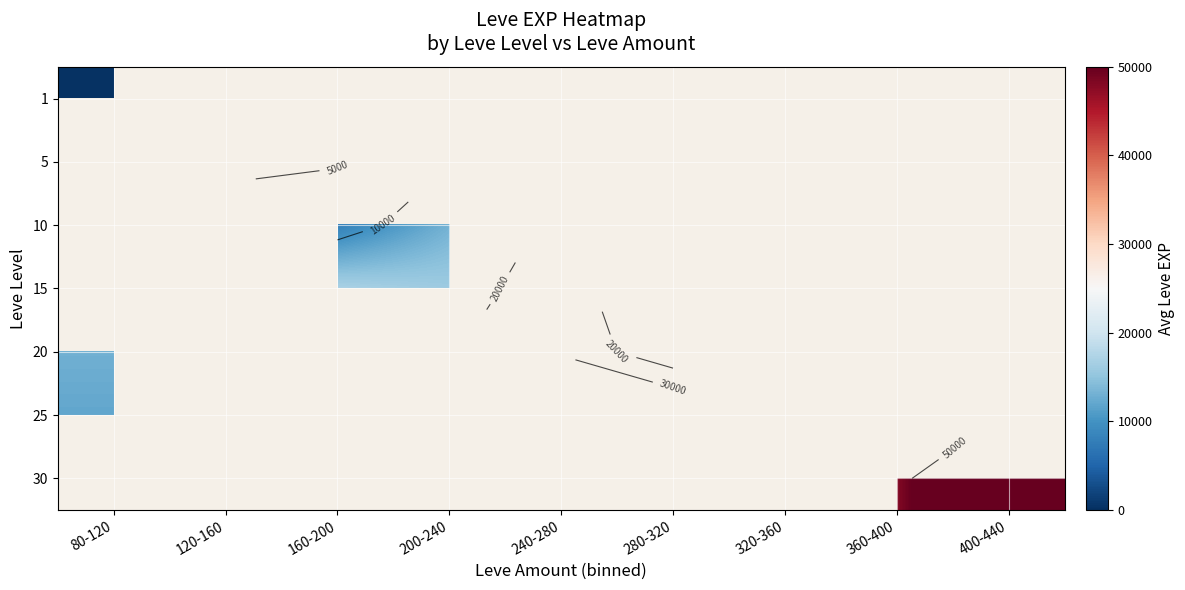

At which label does 5 reach its peak?

80-120